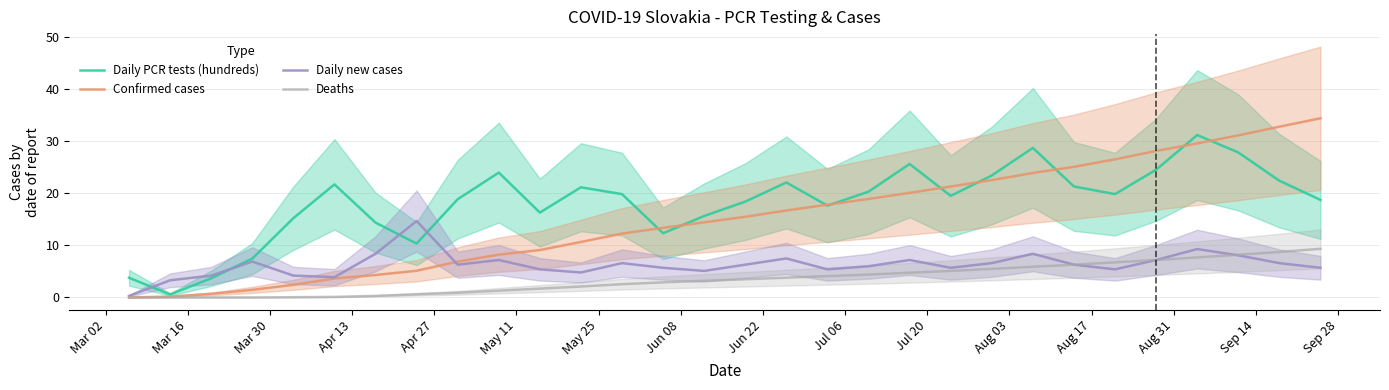

True or false: Daily PCR tests (hundreds) and Deaths intersect in this chart.

False